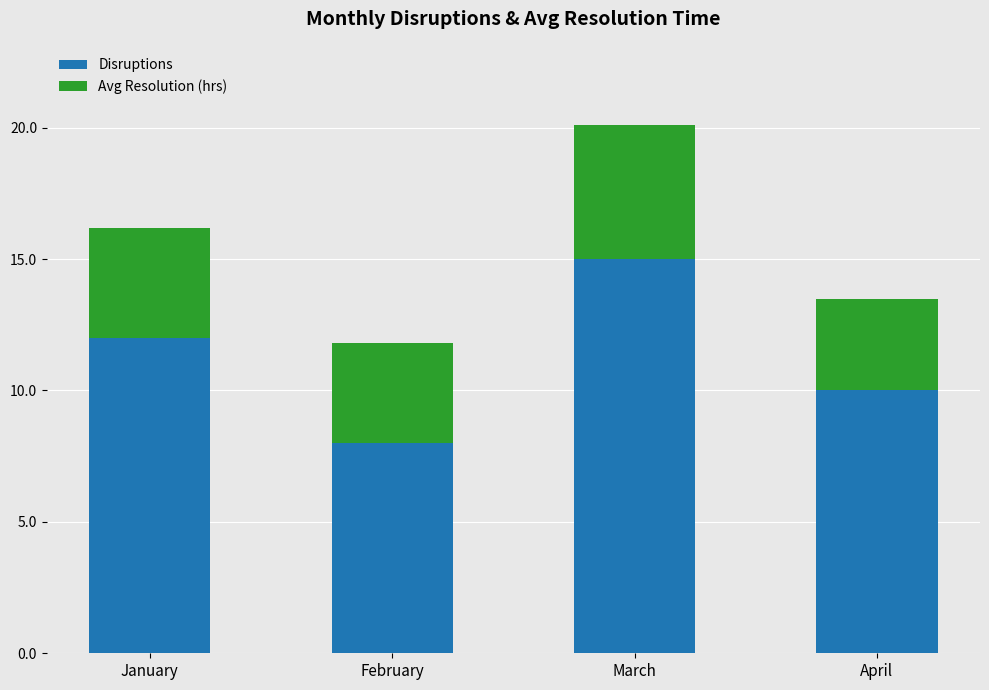

Rank the categories by Disruptions value from highest to lowest.

March, January, April, February